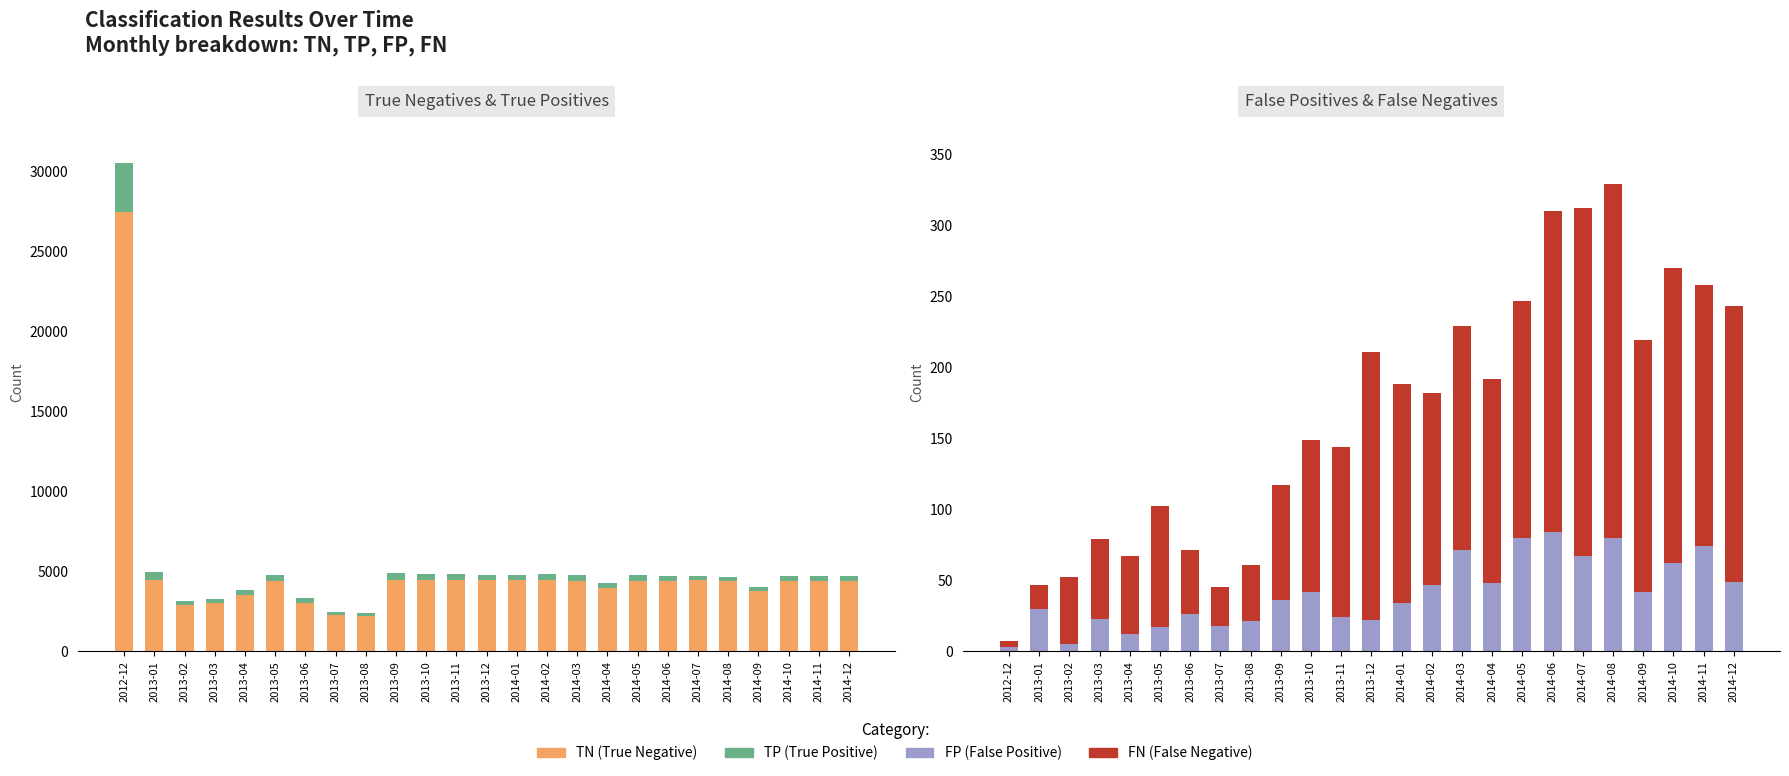

Which series has the largest range (max minus min)?

TN